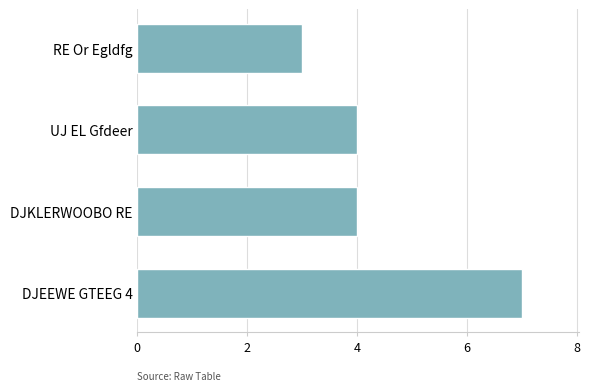

Count the number of data series in this chart.

1